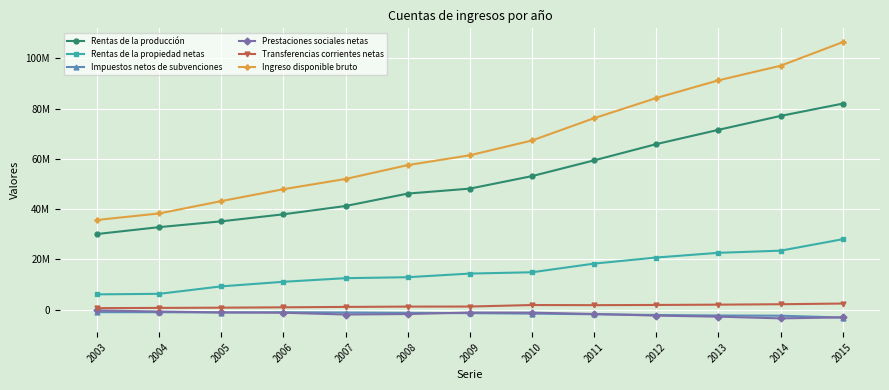

What are all the series names shown in the legend?

Rentas de la producción, Rentas de la propiedad netas, Impuestos netos de subvenciones, Prestaciones sociales netas, Transferencias corrientes netas, Ingreso disponible bruto